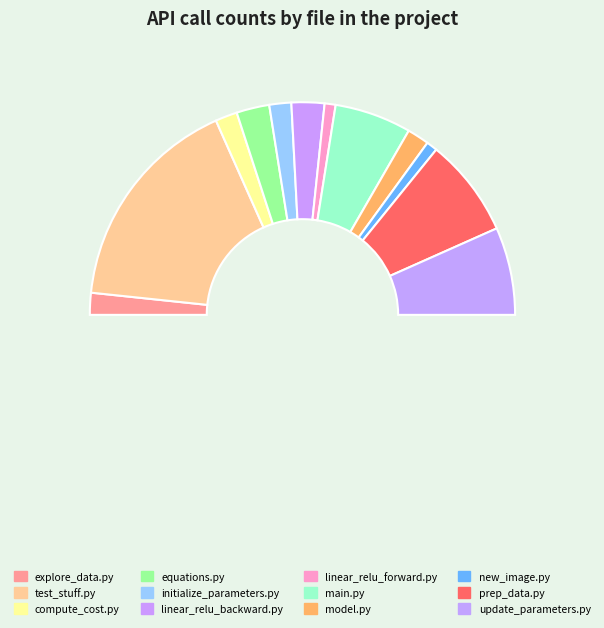

What is the smallest slice in the pie chart?

src/linear_relu_forward.py